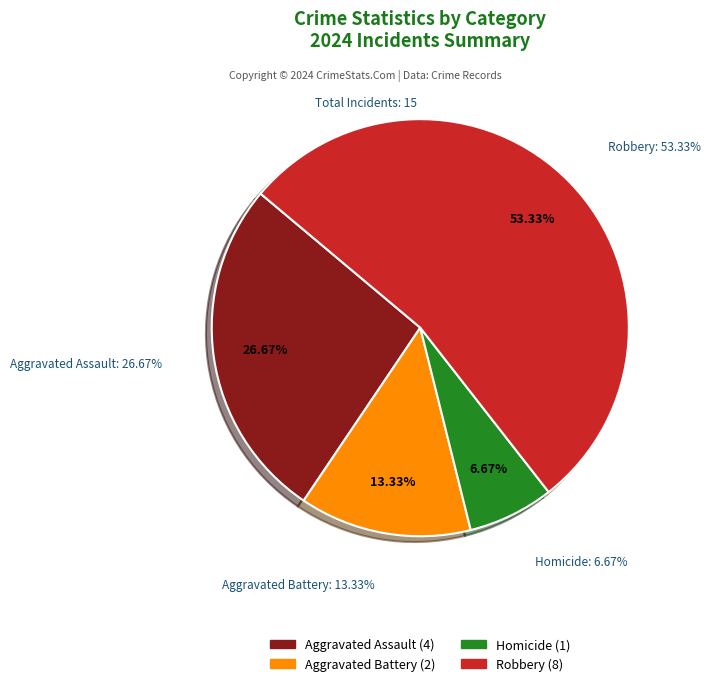

Rank the categories by value from highest to lowest.

Robbery, Aggravated Assault, Aggravated Battery, Homicide